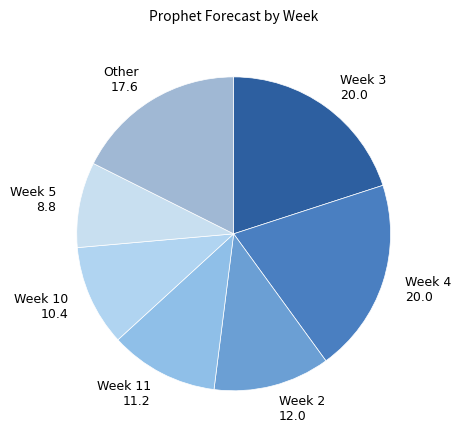

How many slices are in this pie chart?

7